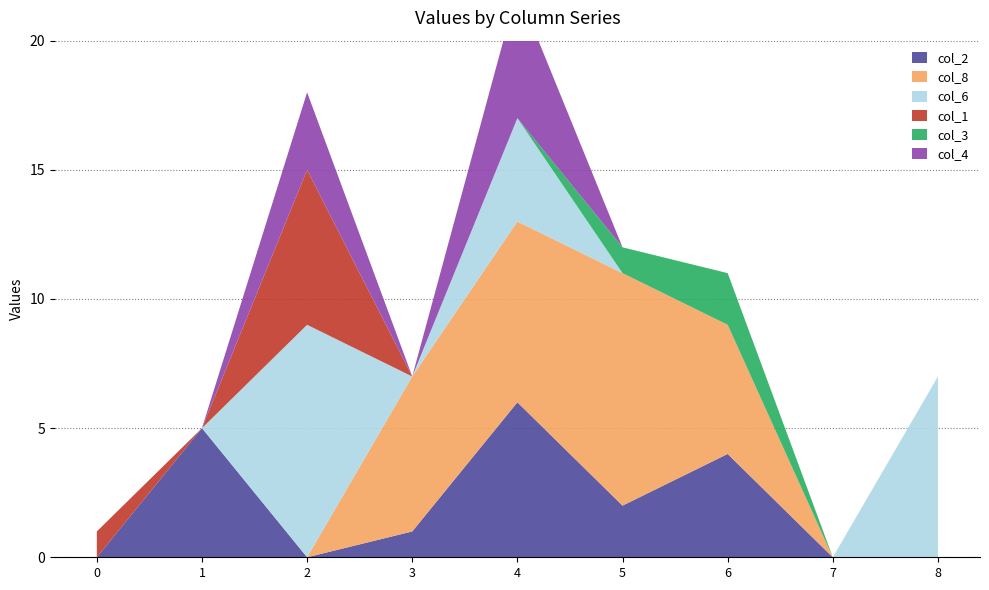

Reading left to right, extract all data points from this chart.

col_2: 0	5	0	1	6	2	4	0	0
col_8: 0	0	0	6	7	9	5	0	0
col_6: 0	0	9	0	4	0	0	0	7
col_1: 1	0	6	0	0	0	0	0	0
col_3: 0	0	0	0	0	1	2	0	0
col_4: 0	0	3	0	5	0	0	0	0